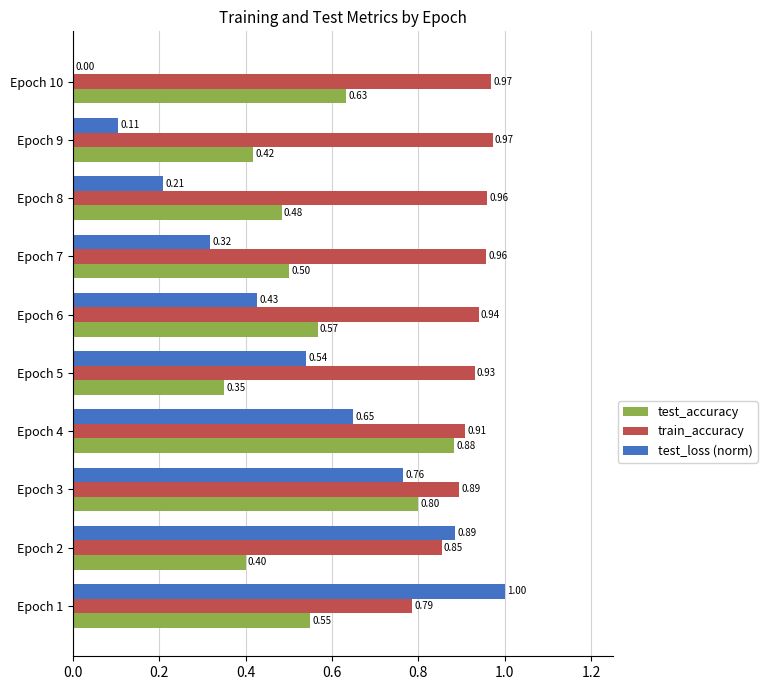

Is the value of test_loss (norm) at Epoch 2 greater than the value of train_accuracy at Epoch 7?

No